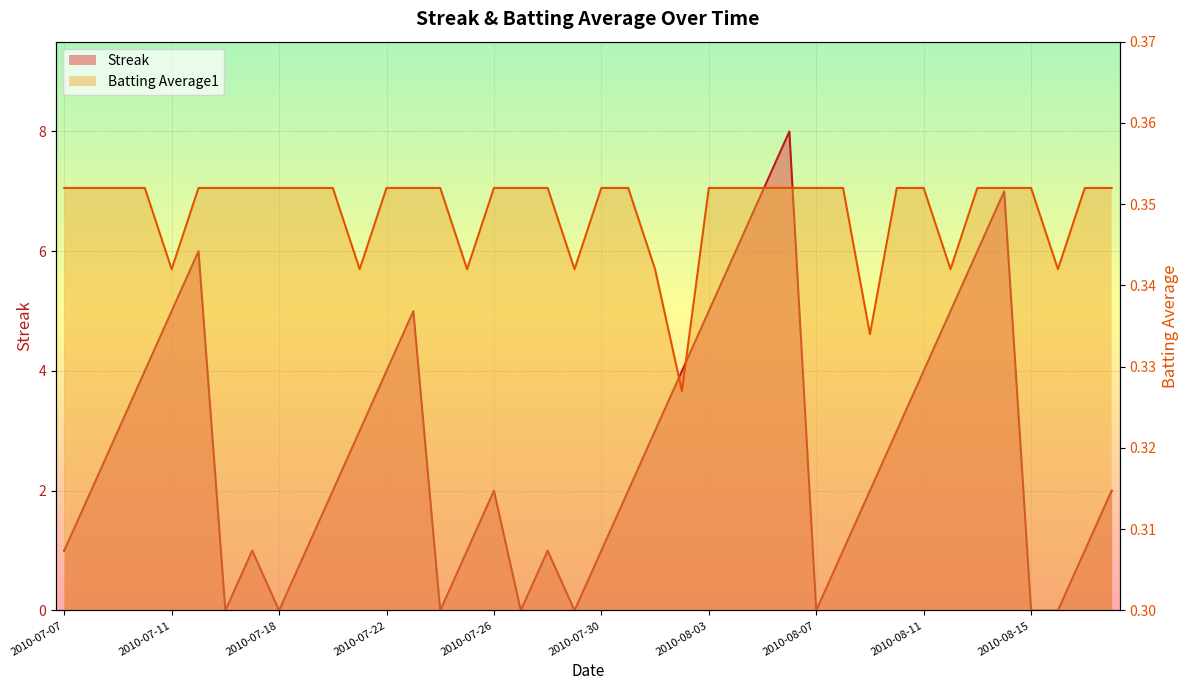

At which category is the sum across all series the highest?

2010-08-06